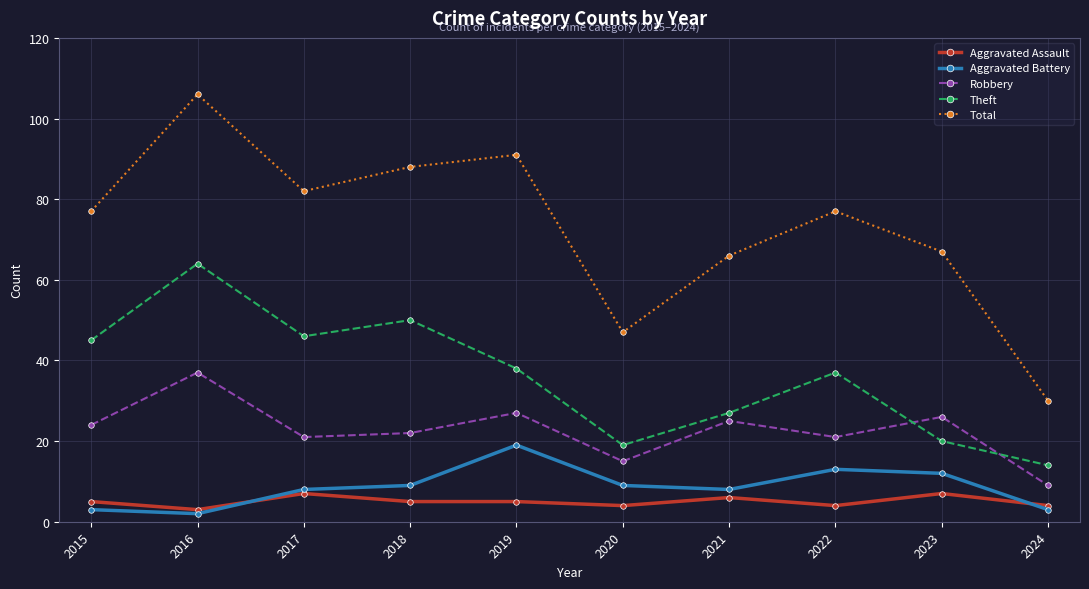

How many series are shown in this chart?

5